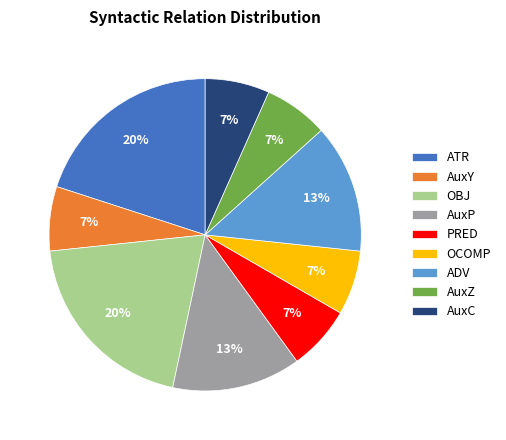

What is the ratio of the value at AuxY to the value at AuxC?

1.0